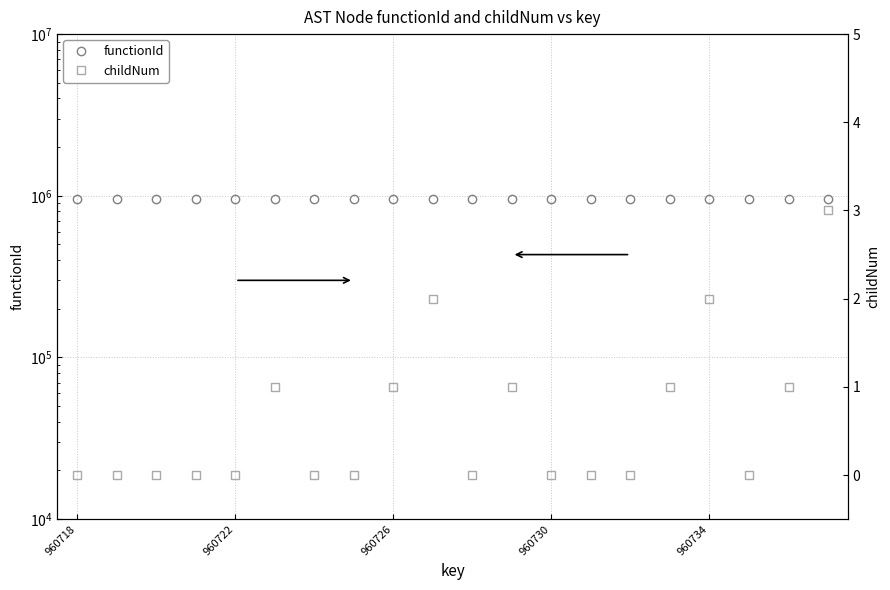

Which has a higher value, 17 or 16?

17